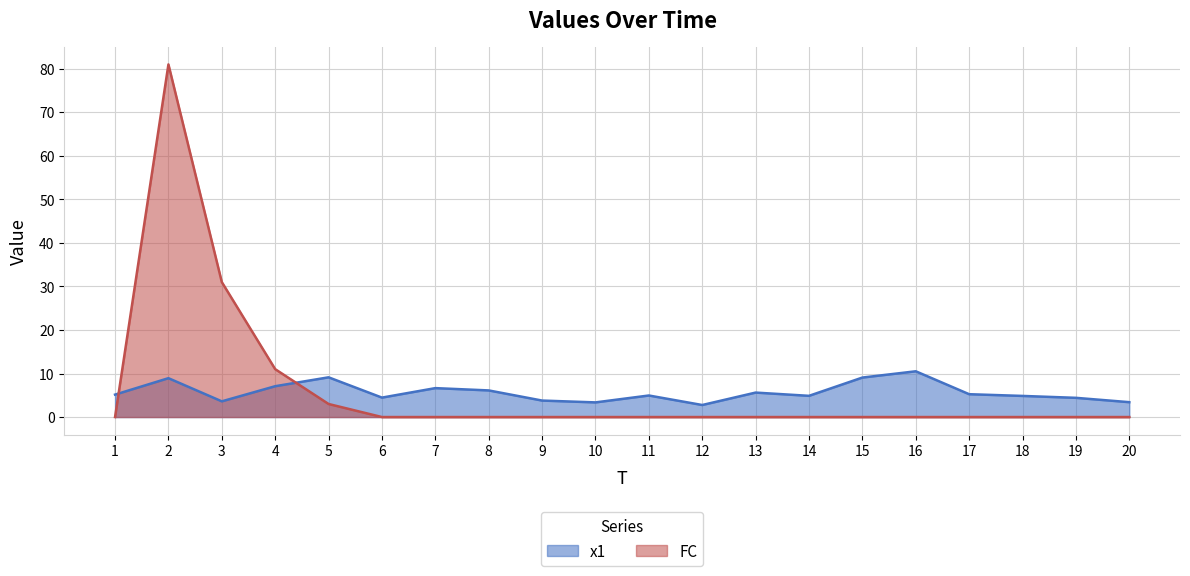

Does the chart have visible grid lines?

Yes